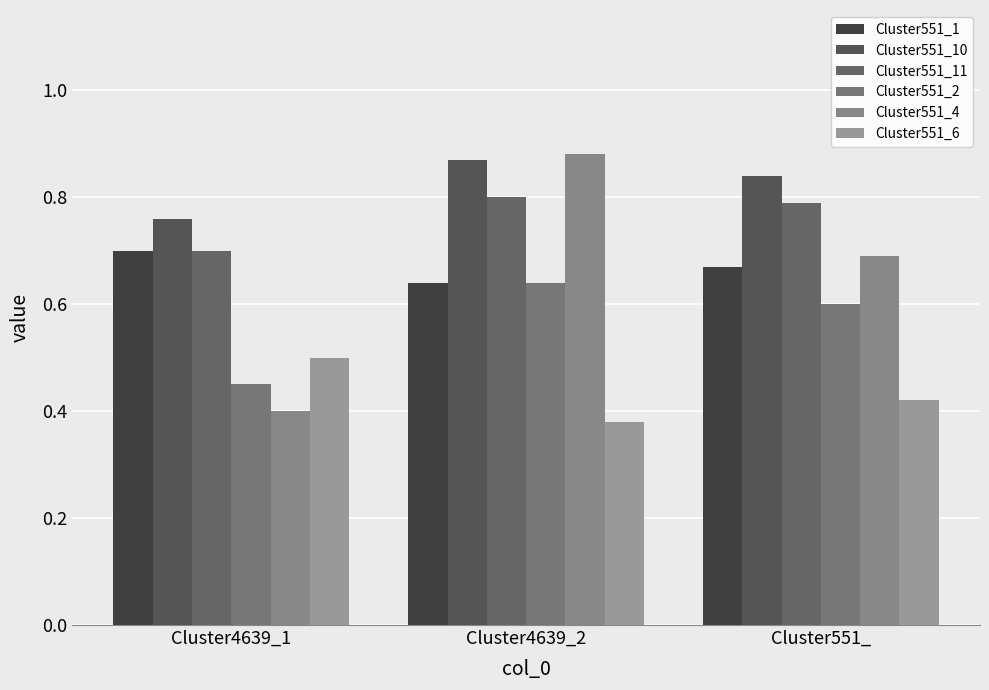

Are the bars horizontal?

No